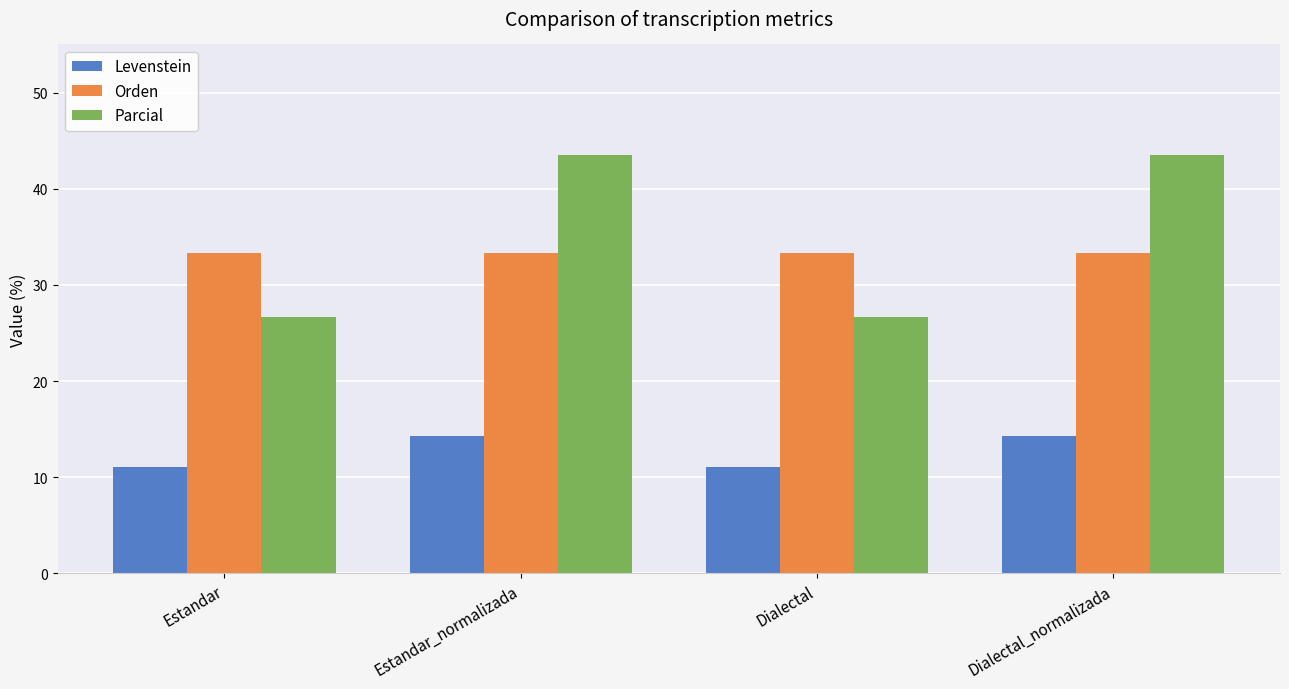

What is the total value across all series at Estandar_normalizada?

91.1